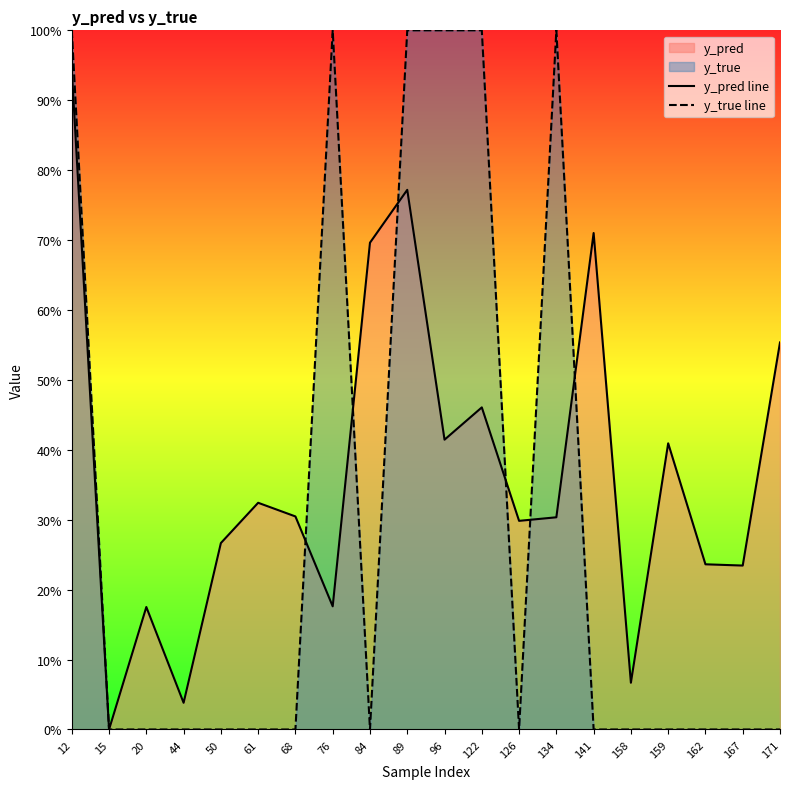

At which category does y_pred line reach its first local peak?

20